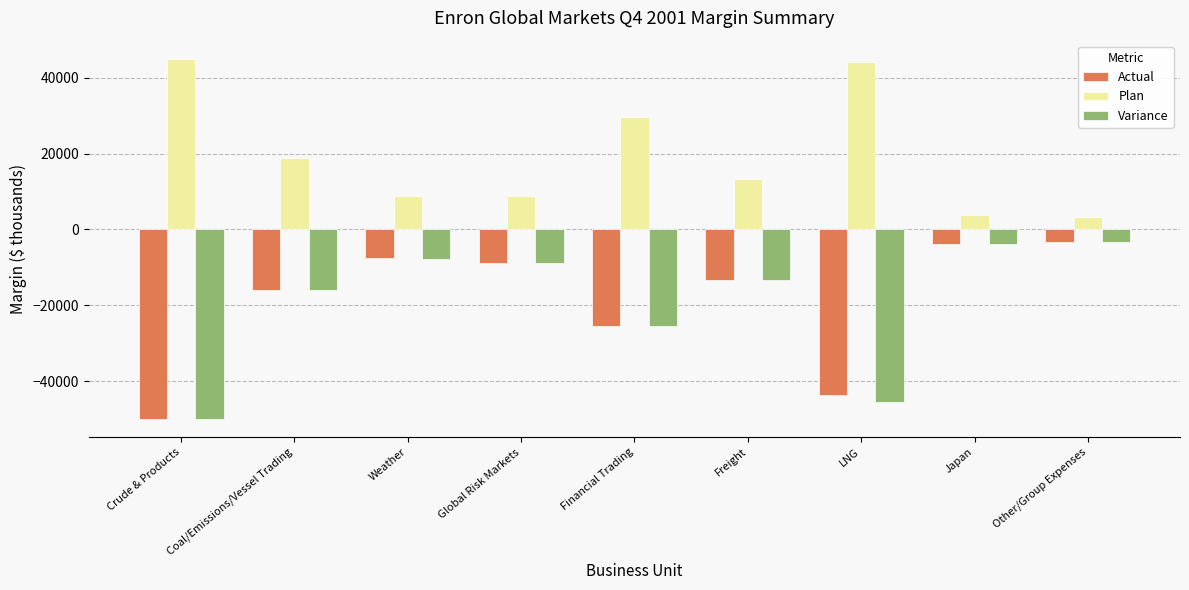

Which series has the largest total across all categories?

Plan